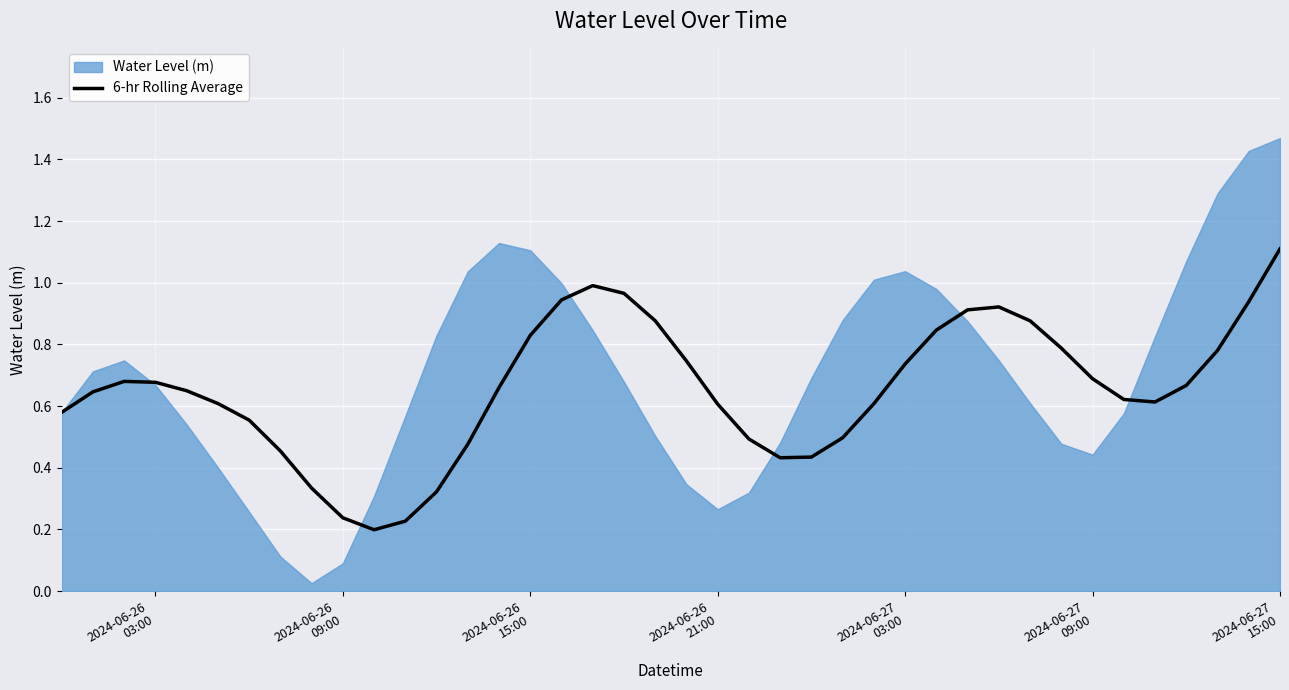

The chart shows a value of 0.8 at 35. True or false?

False